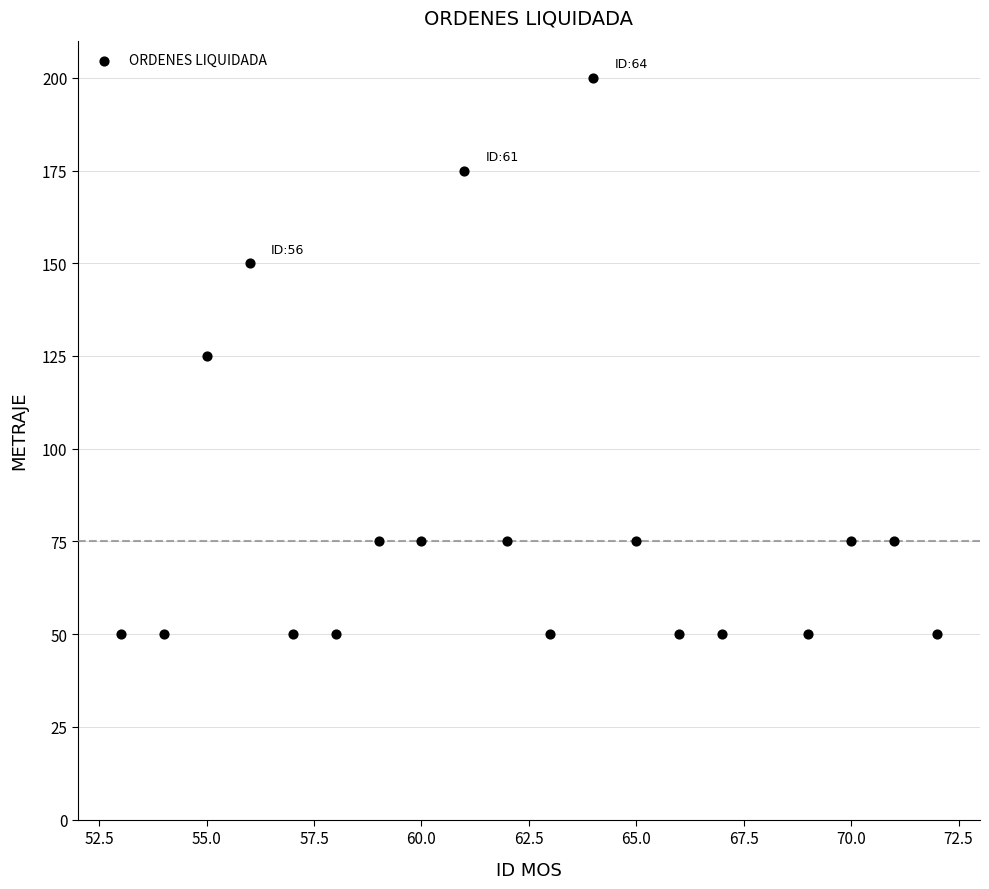

What is the range of X values (max minus min)?

19